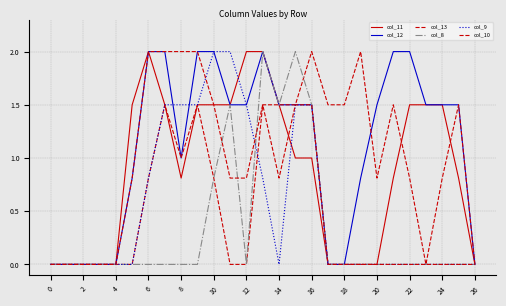

Is this an area chart (filled region under the line)?

No